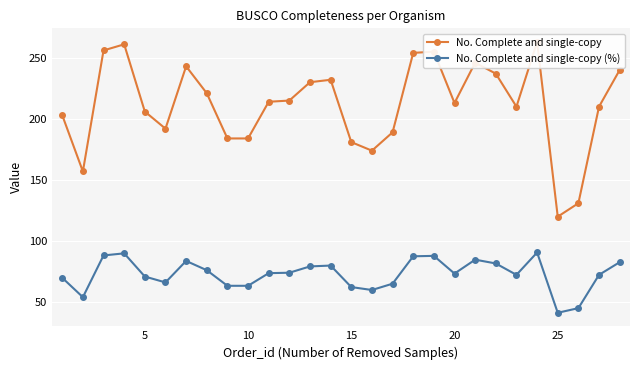

What is the highest value of the No. Complete and single-copy (%) series?

90.7